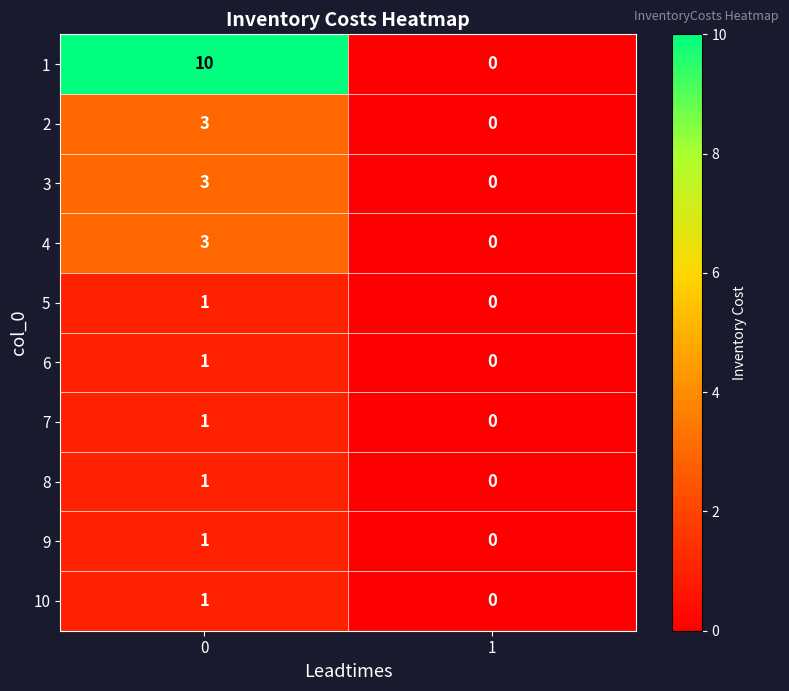

How many series are shown in this chart?

10